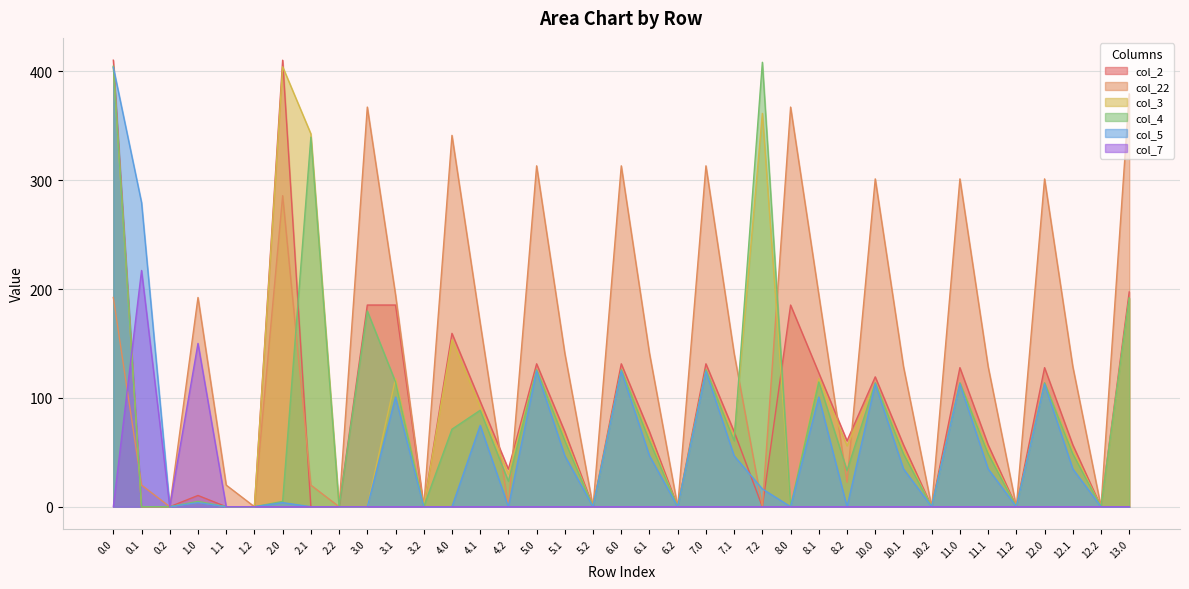

What is the label of the 14th point from the left?

4.1